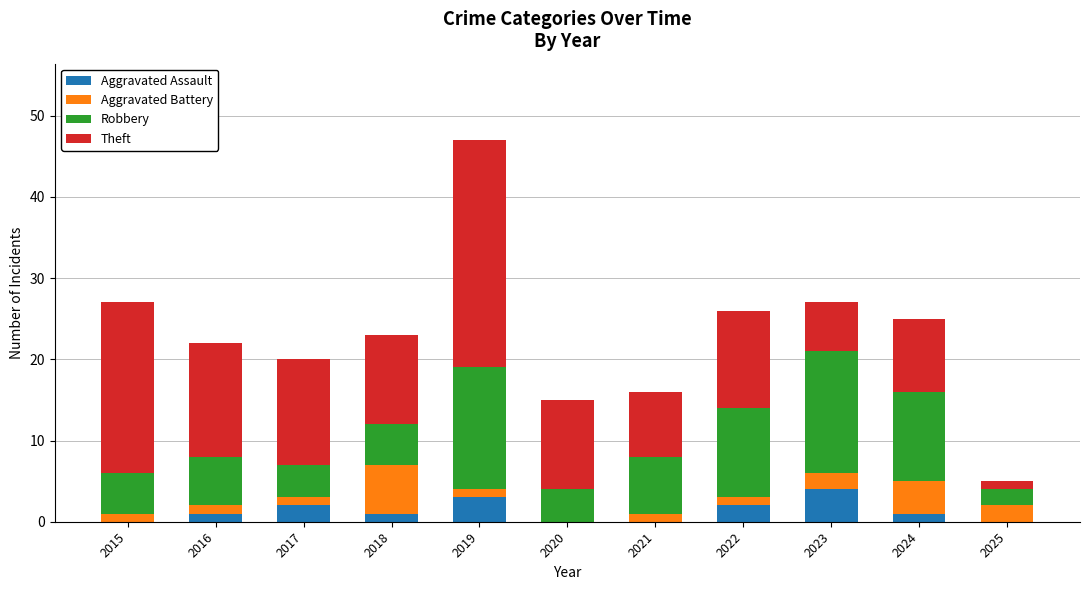

What is the highest value of the Aggravated Assault series?

4